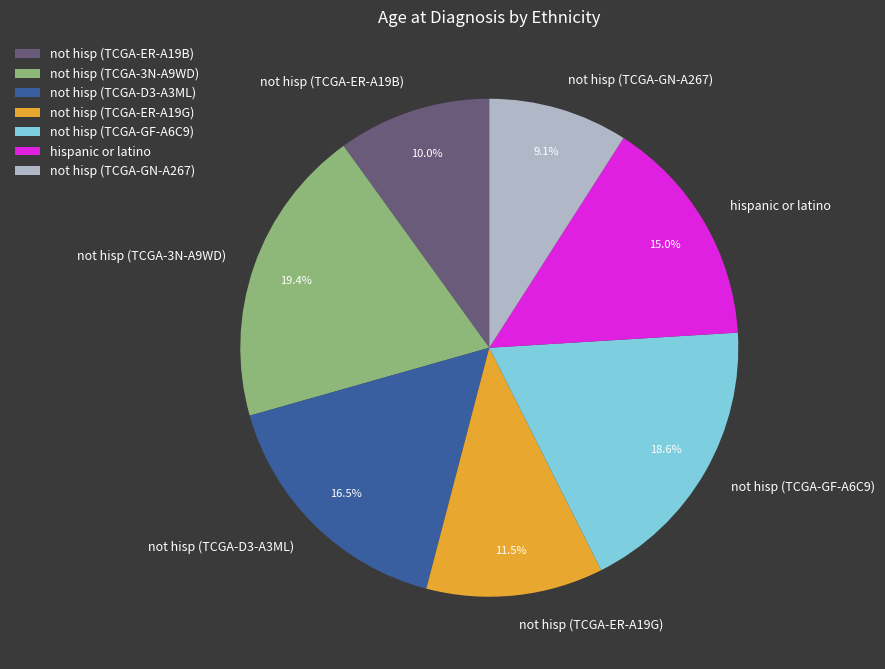

Is not hisp (TCGA-D3-A3ML) the majority of the pie?

No